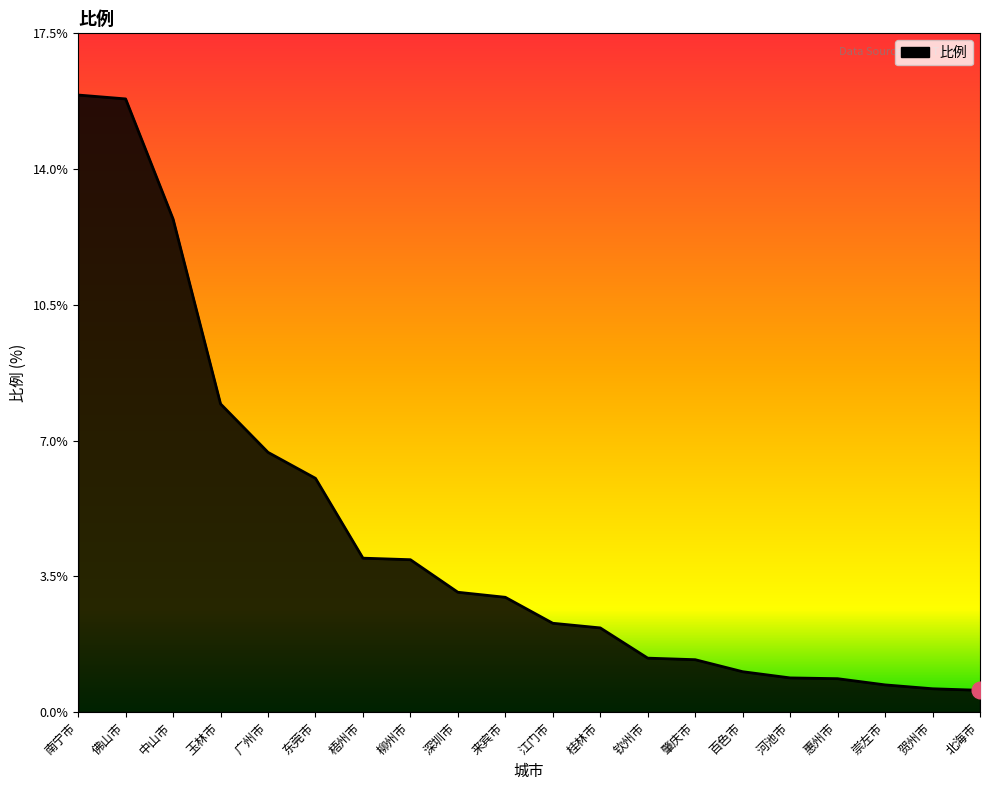

What is the average value?

4.5